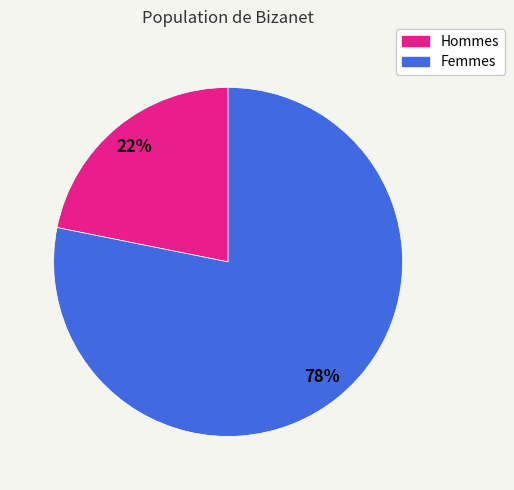

Is there a majority slice in this chart?

Yes